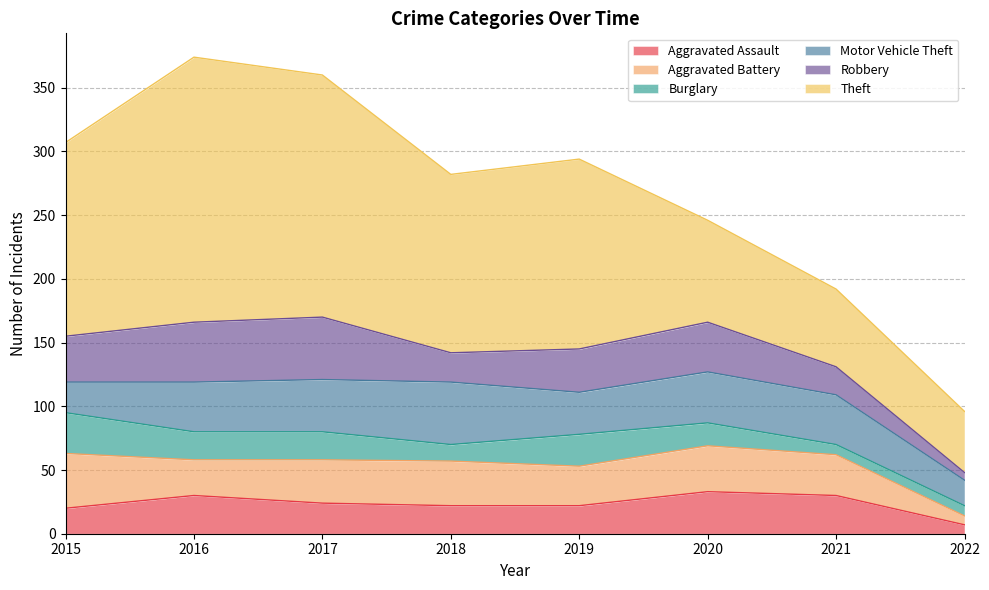

How many distinct data groups are displayed?

6